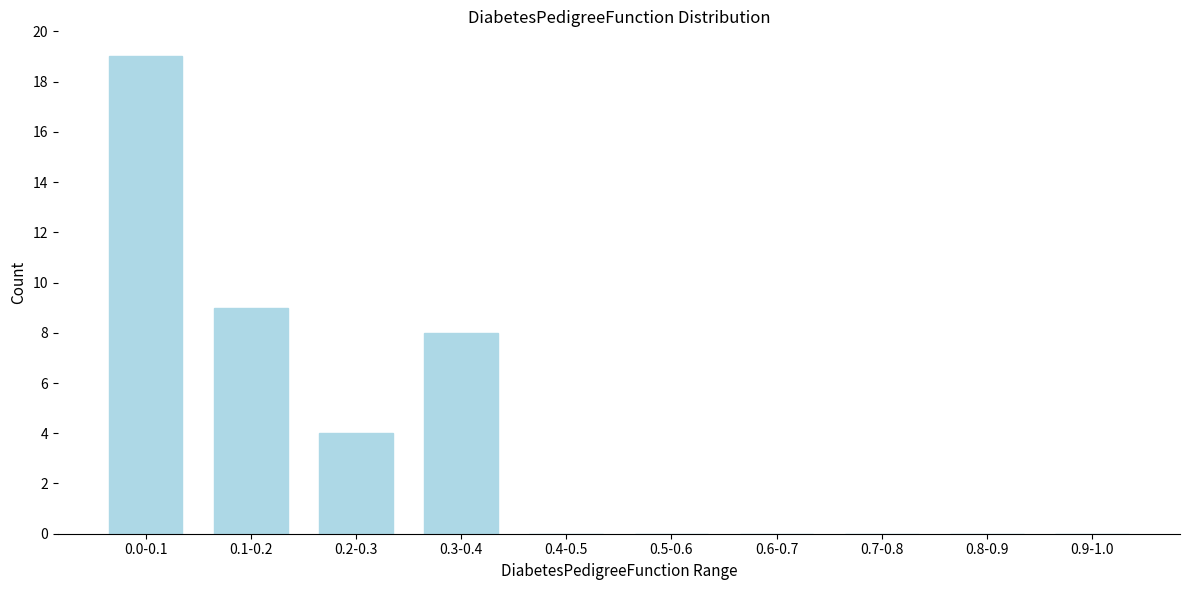

Reading left to right, what are all the values shown in this chart?

0.0-0.1=19	0.1-0.2=9	0.2-0.3=4	0.3-0.4=8	0.4-0.5=0	0.5-0.6=0	0.6-0.7=0	0.7-0.8=0	0.8-0.9=0	0.9-1.0=0